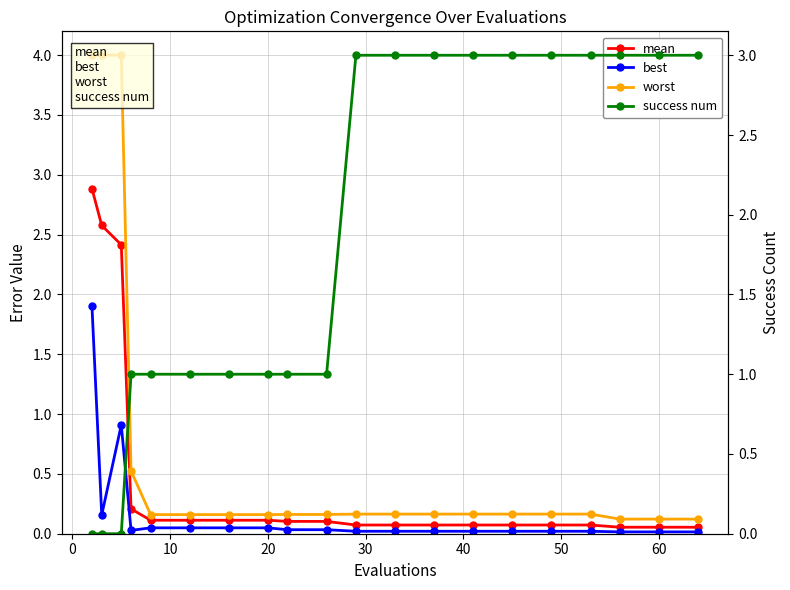

Reading right to left, list all the values displayed in this chart.

mean: 0.1	0.1	0.1	0.1	0.1	0.1	0.1	0.1	0.1	0.1	0.1	0.1	0.1	0.1	0.1	0.1	0.2	2.4	2.6	2.9
best: 0.0	0.0	0.0	0.0	0.0	0.0	0.0	0.0	0.0	0.0	0.0	0.0	0.0	0.0	0.0	0.0	0.0	0.9	0.2	1.9
worst: 0.1	0.1	0.1	0.2	0.2	0.2	0.2	0.2	0.2	0.2	0.2	0.2	0.2	0.2	0.2	0.2	0.5	4.0	4.0	4.0
success num: 3.0	3.0	3.0	3.0	3.0	3.0	3.0	3.0	3.0	3.0	1.0	1.0	1.0	1.0	1.0	1.0	1.0	0.0	0.0	0.0